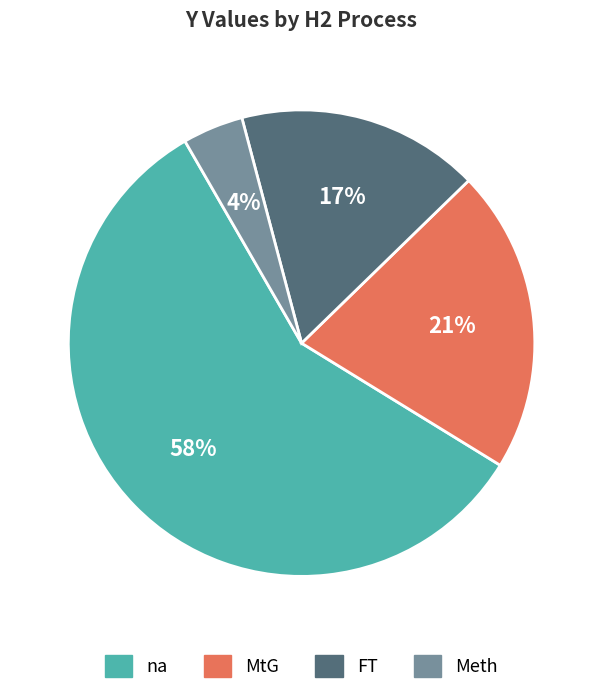

What is the smallest slice in the pie chart?

Meth